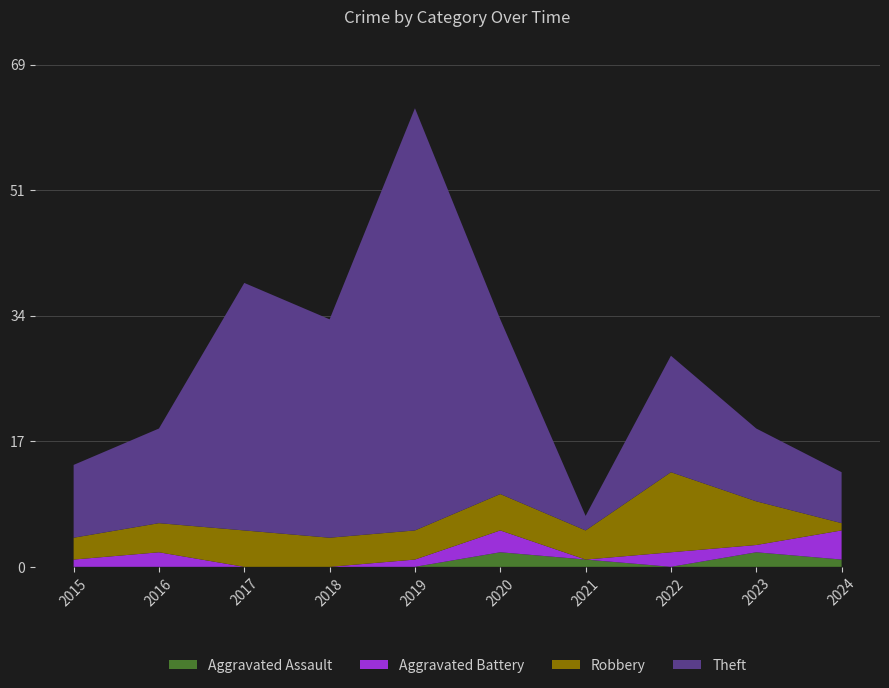

Reading left to right, extract all data points from this chart.

Aggravated Assault: 2015=0	2016=0	2017=0	2018=0	2019=0	2020=2	2021=1	2022=0	2023=2	2024=1
Aggravated Battery: 2015=1	2016=2	2017=0	2018=0	2019=1	2020=3	2021=0	2022=2	2023=1	2024=4
Robbery: 2015=3	2016=4	2017=5	2018=4	2019=4	2020=5	2021=4	2022=11	2023=6	2024=1
Theft: 2015=10	2016=13	2017=34	2018=30	2019=58	2020=24	2021=2	2022=16	2023=10	2024=7